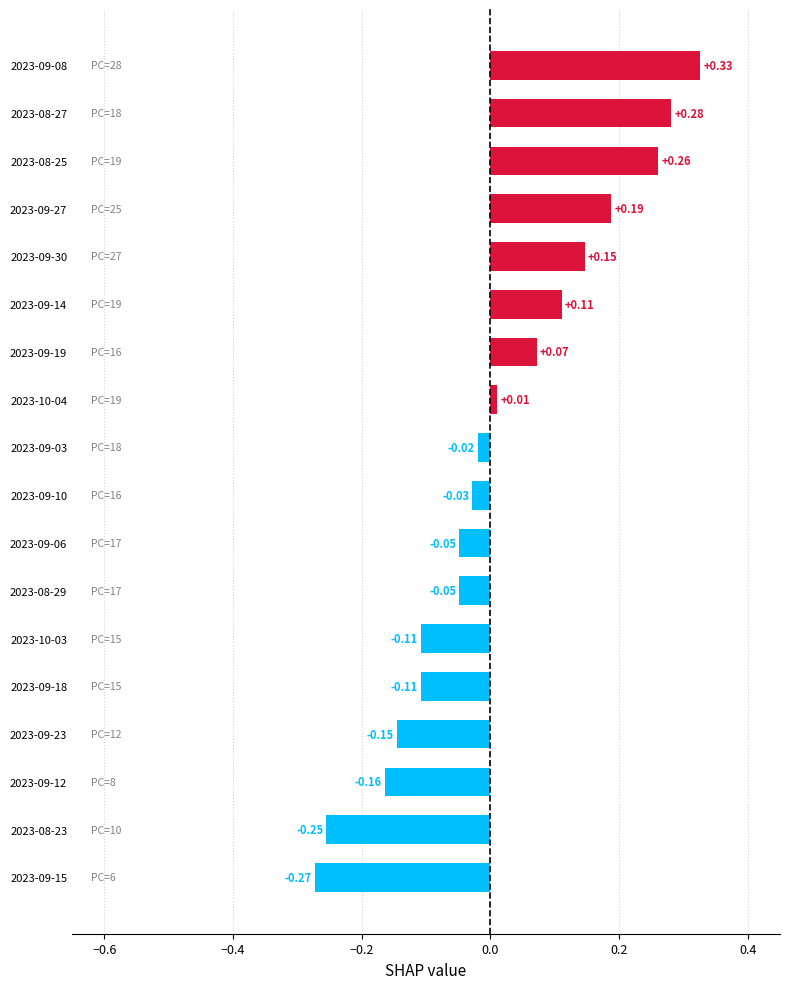

What is the difference between the second highest and minimum values?

0.6